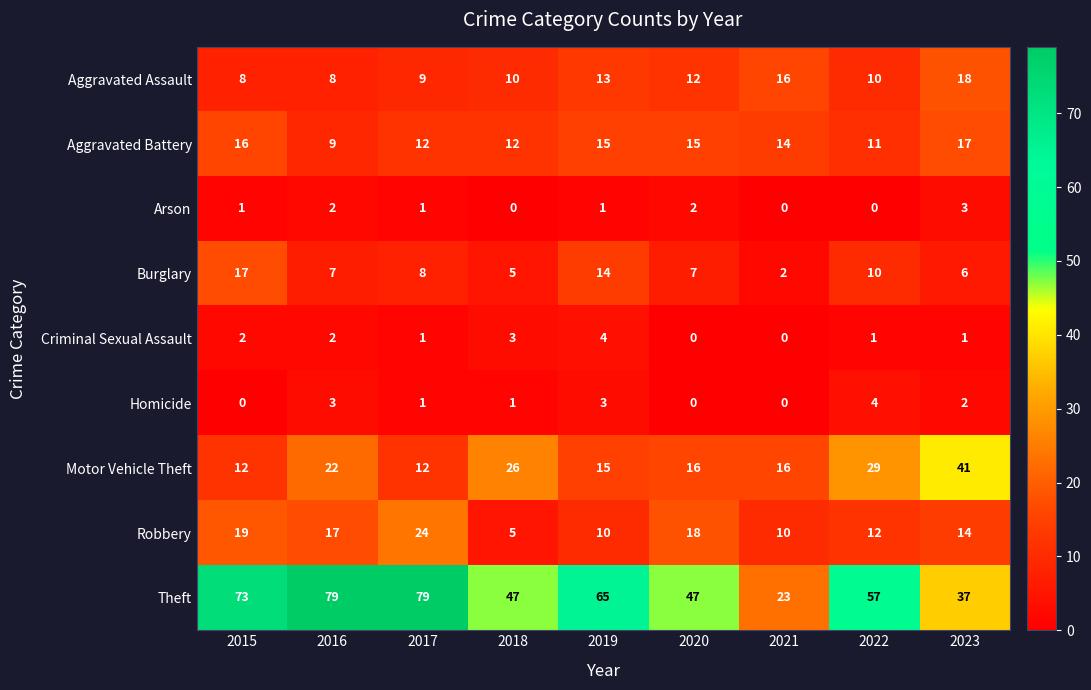

What is the total value across all series at 2020?

117